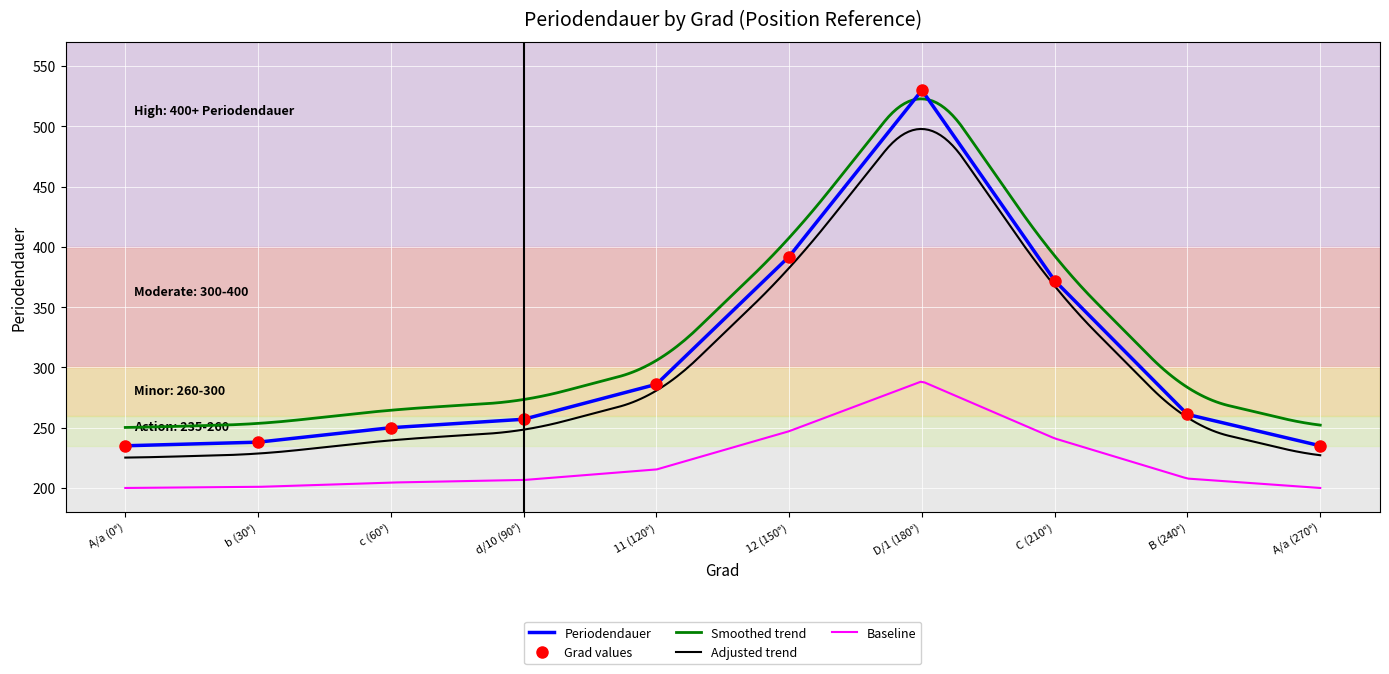

What is the difference between the values at B (240°) and 11 (120°)?

25